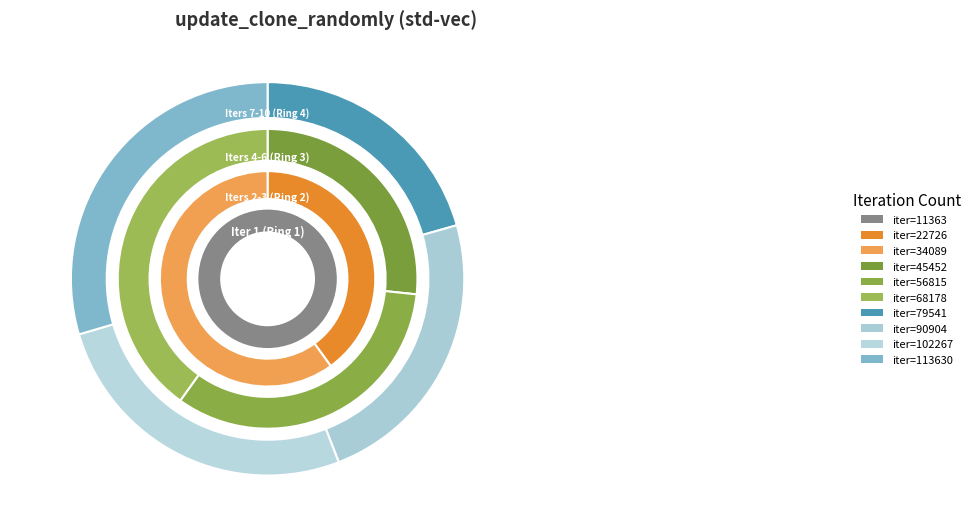

To the nearest percent, what is the average slice percentage?

10%